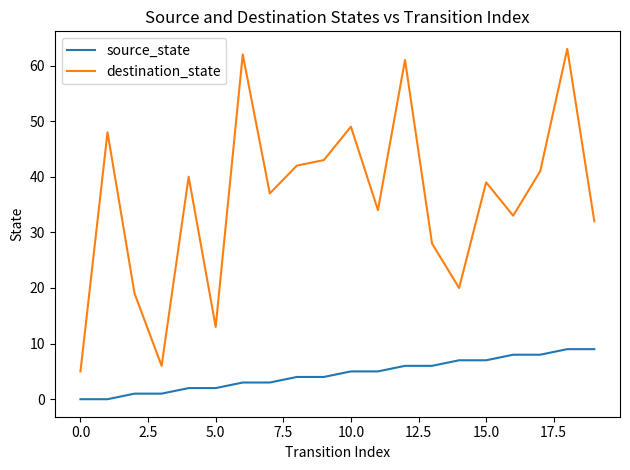

True or false: destination_state and source_state cross at least once.

False